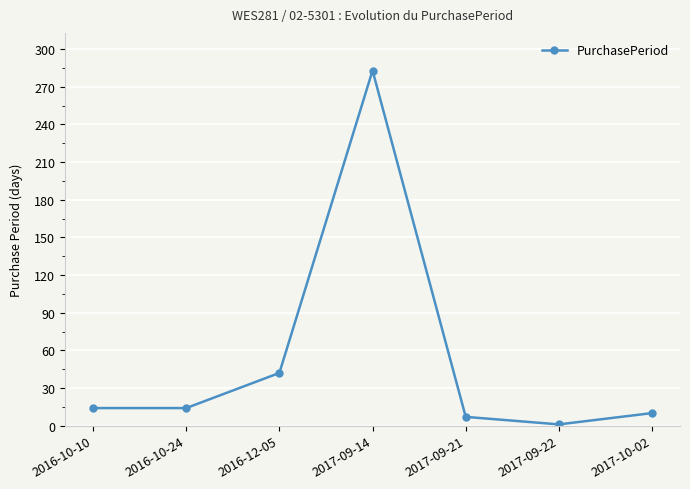

How many categories are shown in the chart?

7